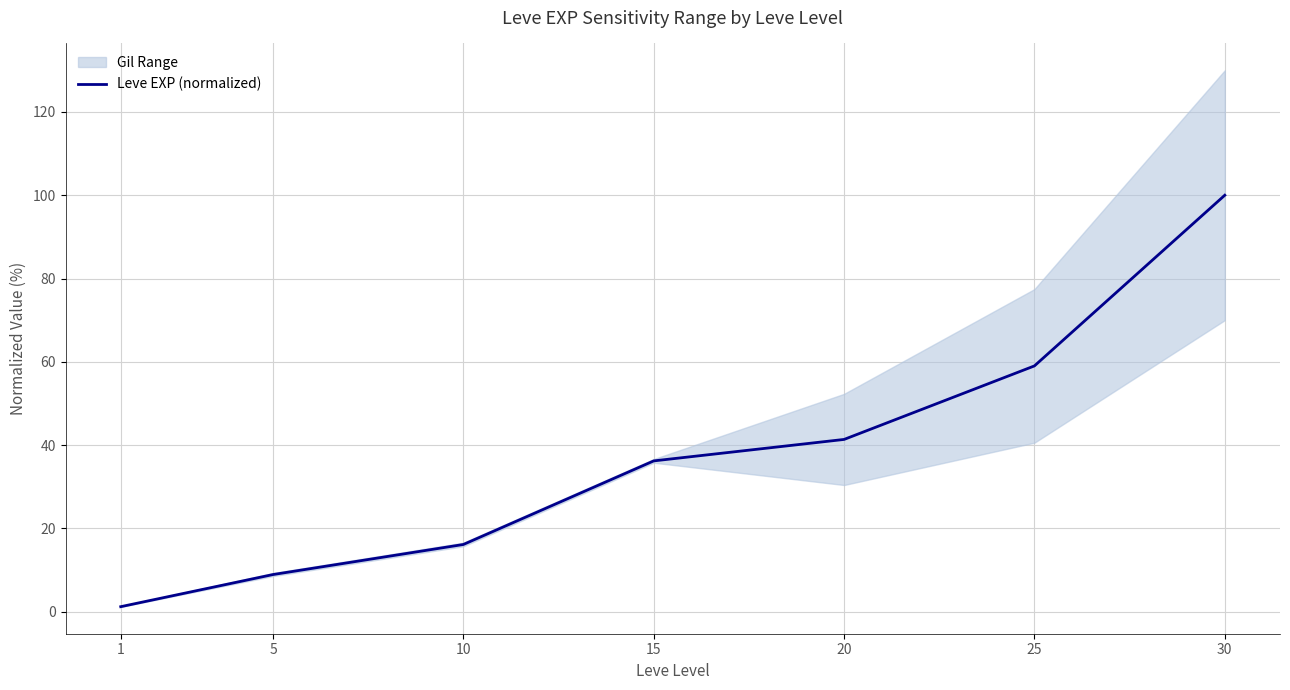

Where is the data nearest to the value 50?

20